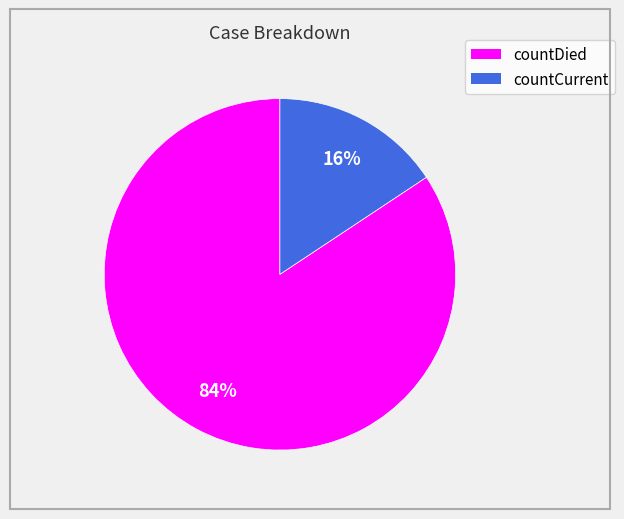

To the nearest percent, what is the combined percentage of countDied and countCurrent?

100%